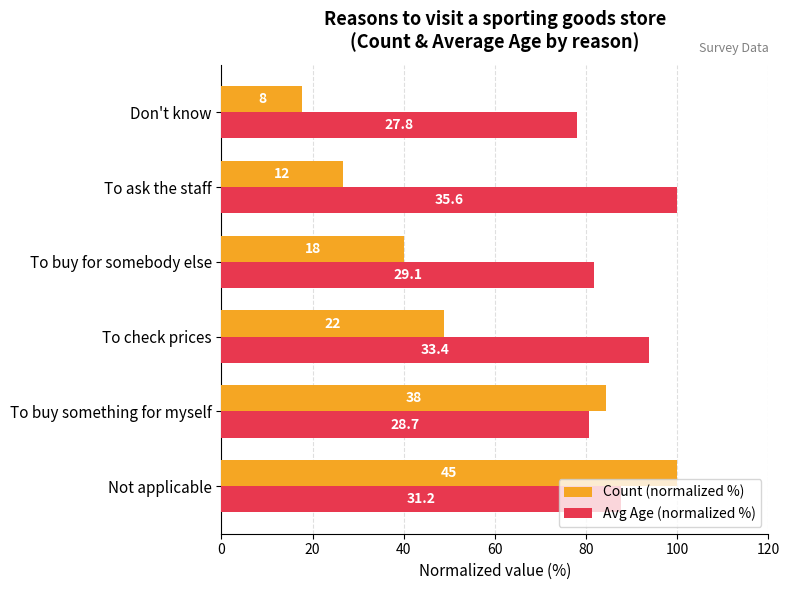

What are all the series names shown in the legend?

Count (normalized %), Avg Age (normalized %)